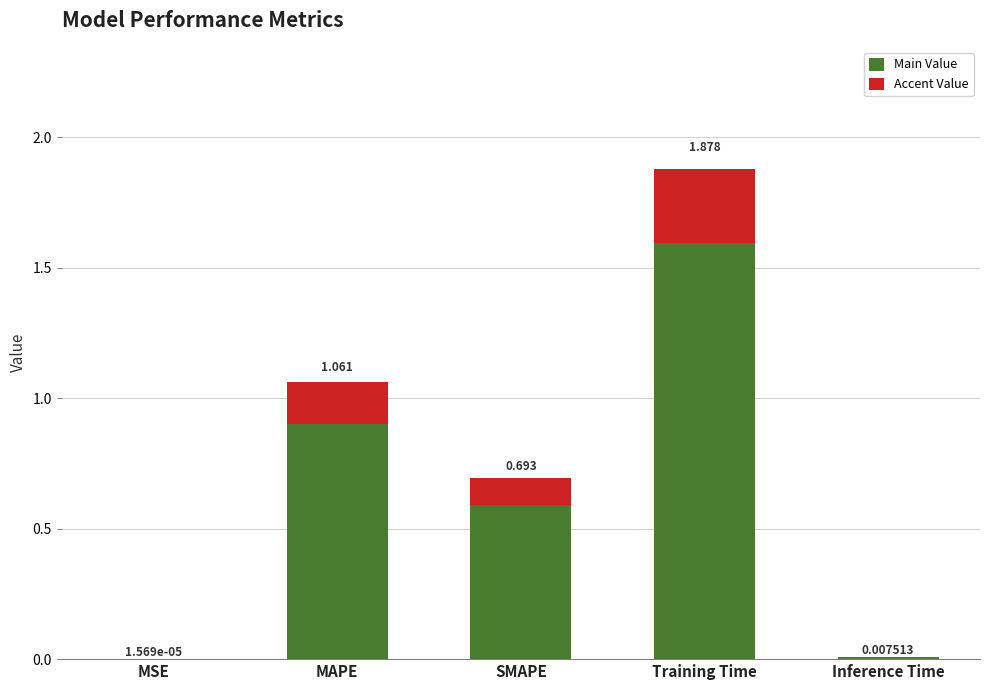

What is the sum of the Main Value values at SMAPE and MSE?

0.6